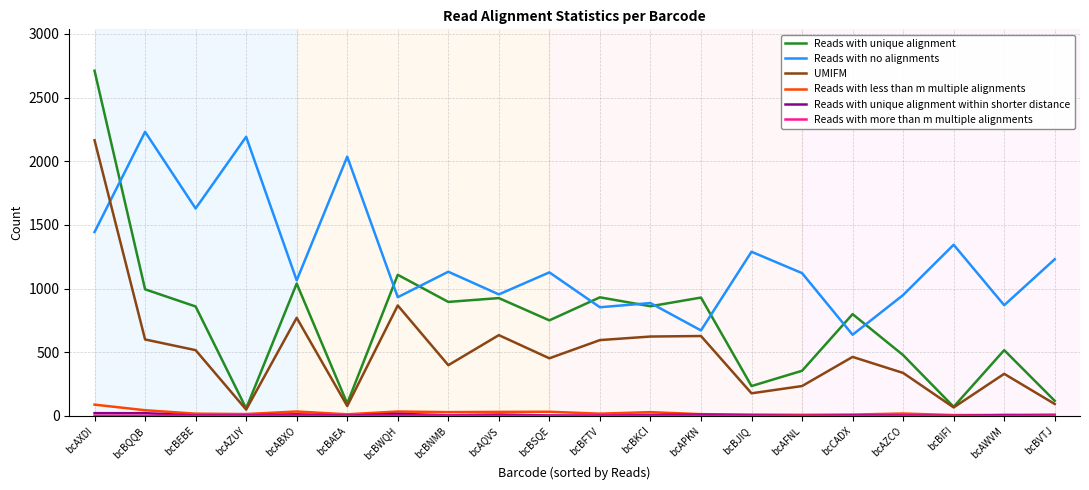

Between which two adjacent categories do Reads with no alignments and UMIFM first intersect?

bcAXDI and bcBQQB